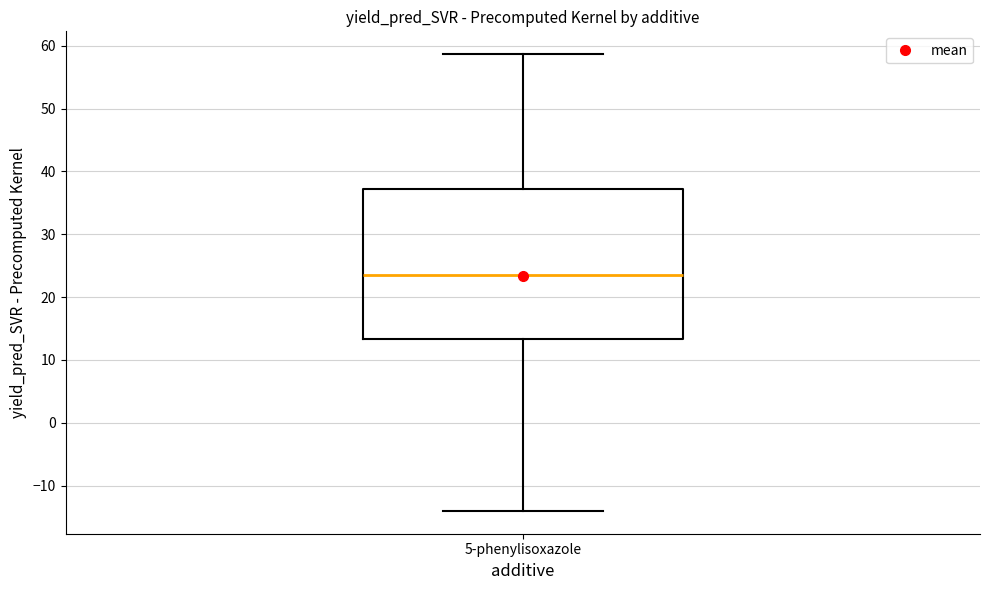

Read this box plot against the y-axis: the position of the median line, the range covered by the box, and the ends of both whiskers. The values are not printed on the chart, so give them approximately, as read against the axis.

median 24, box 13 to 37, whiskers -14 to 59